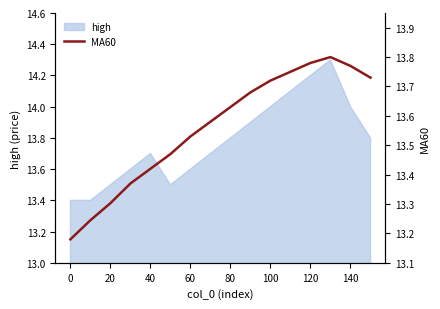

The high series shows 20.8 at 120. True or false?

False